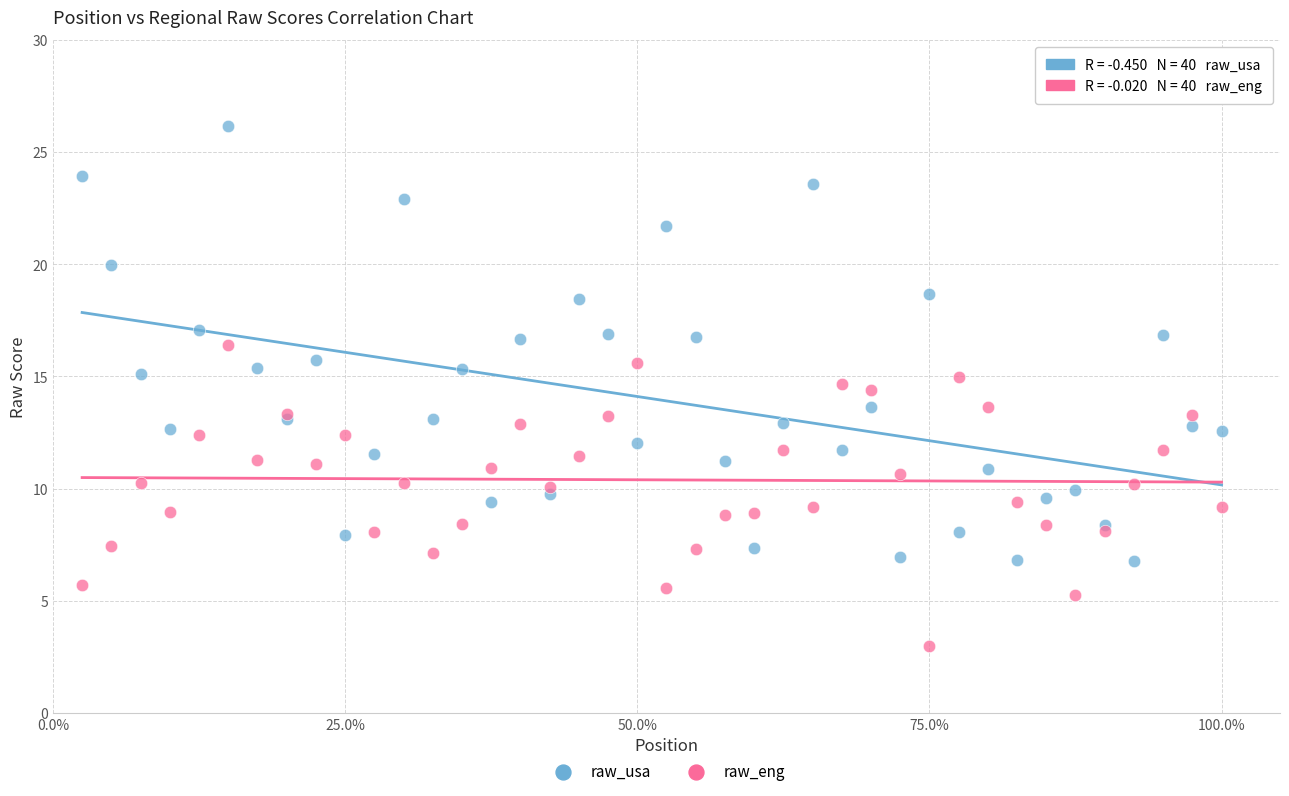

Which series has the widest spread of Y values?

raw_usa